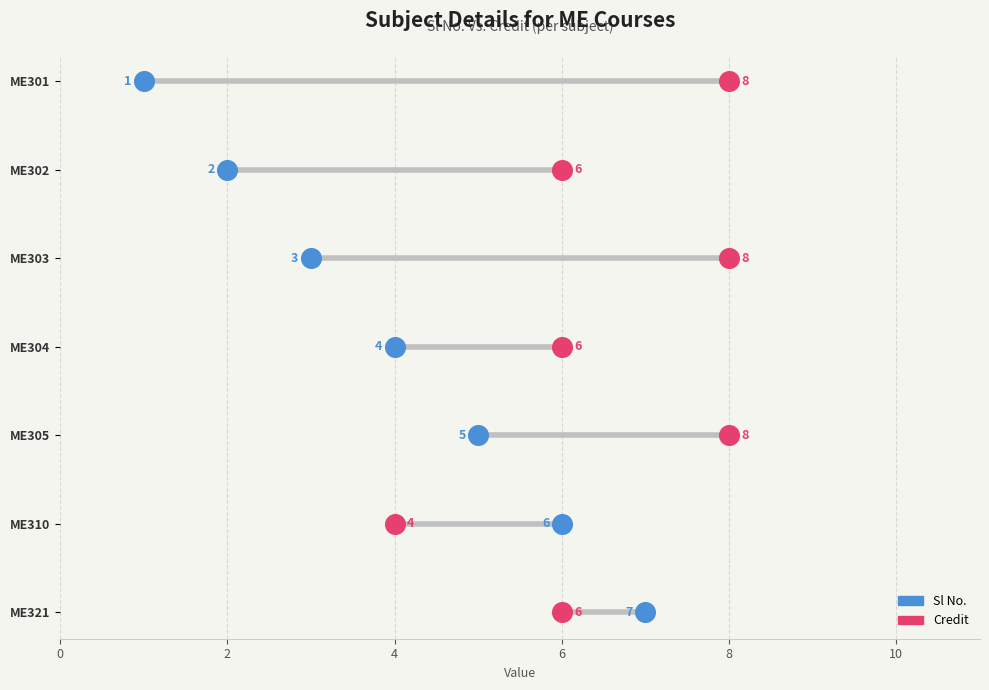

What are all the series names shown in the legend?

Sl No., Credit